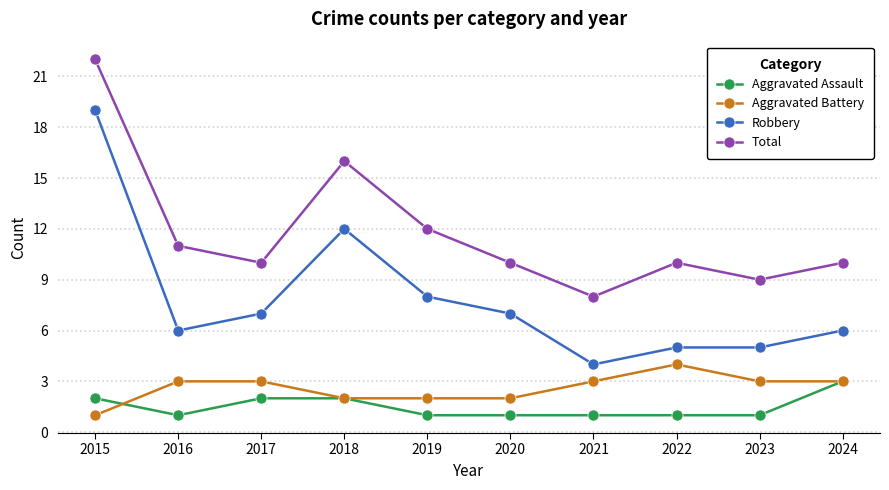

True or false: Robbery and Aggravated Battery cross at least once.

False